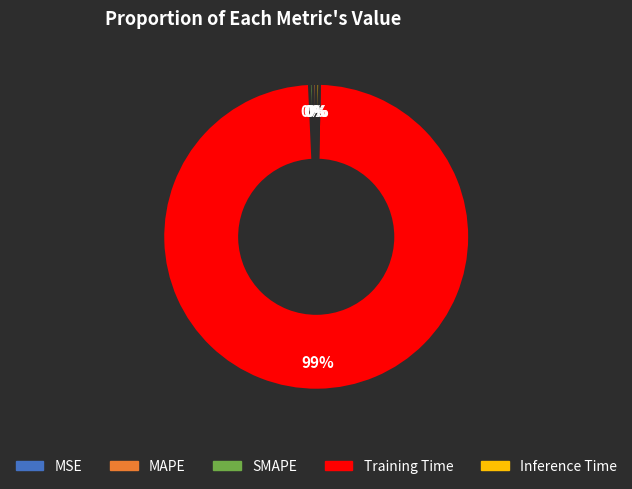

Is there a majority slice in this chart?

Yes